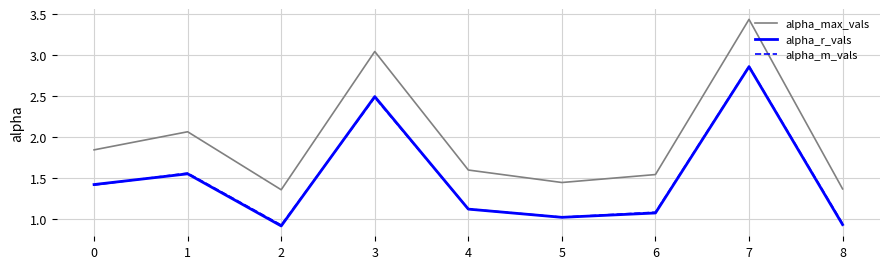

What is the approximate value of alpha_m_vals at 6?

1.1